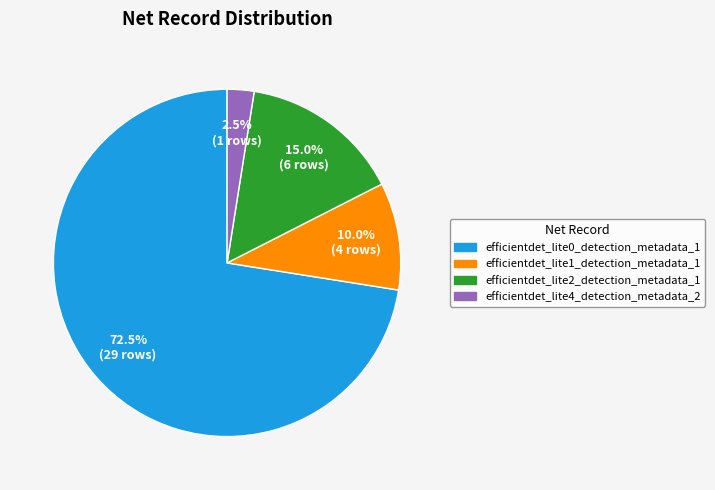

Is efficientdet_lite1_detection_metadata_1 the majority of the pie?

No